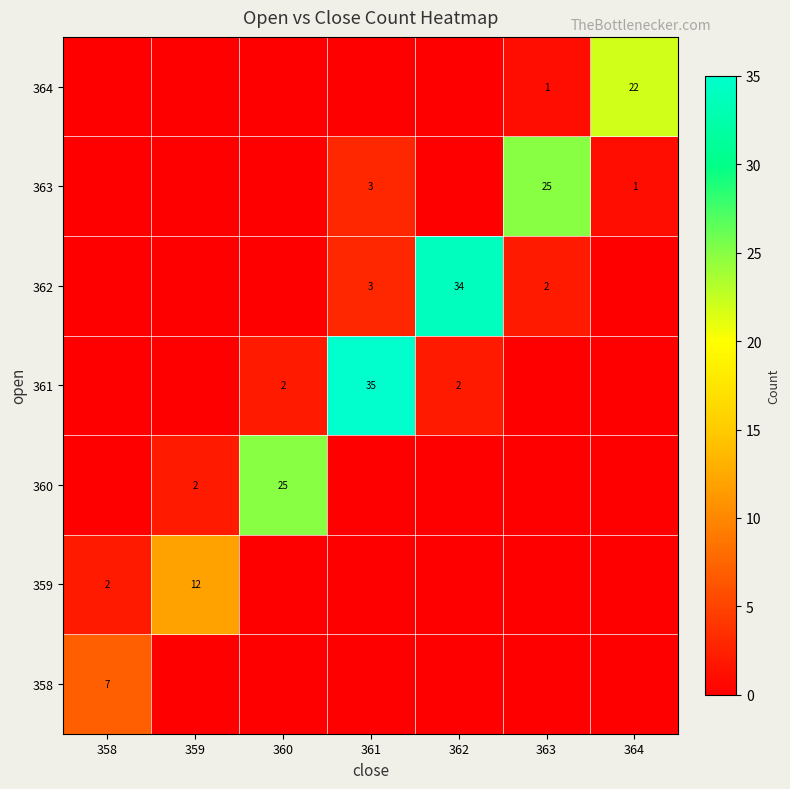

What is the total value across all series at 359?

14